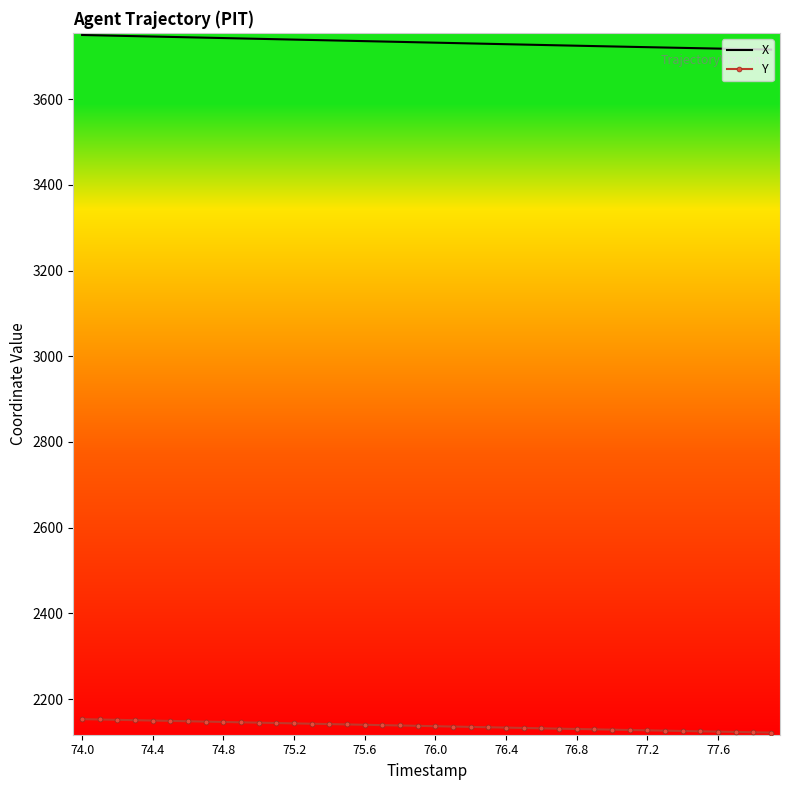

What is the maximum value for X?

3749.6